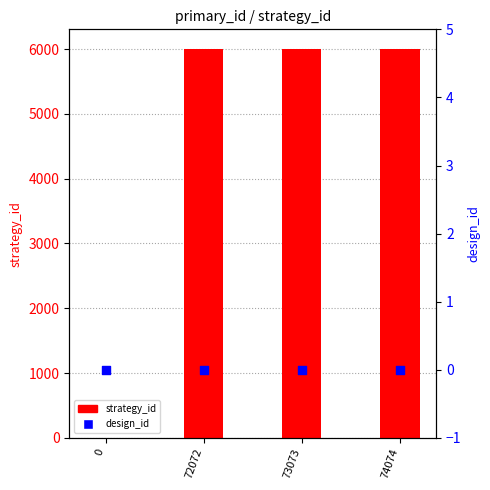

Which series contains the lowest Y value?

strategy_id